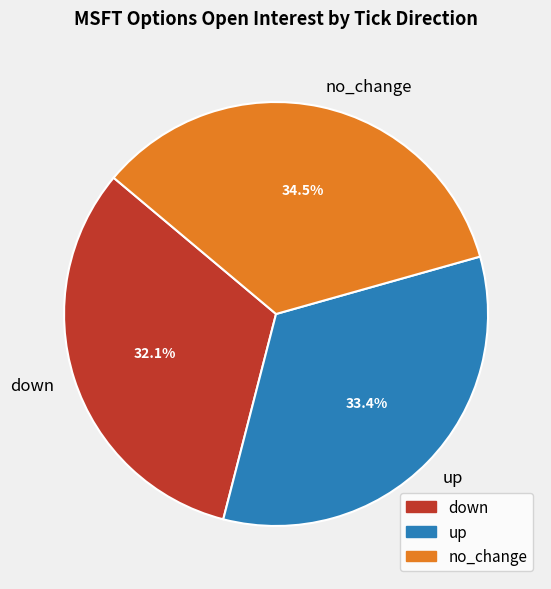

True or false: no_change accounts for 19% of the total.

False